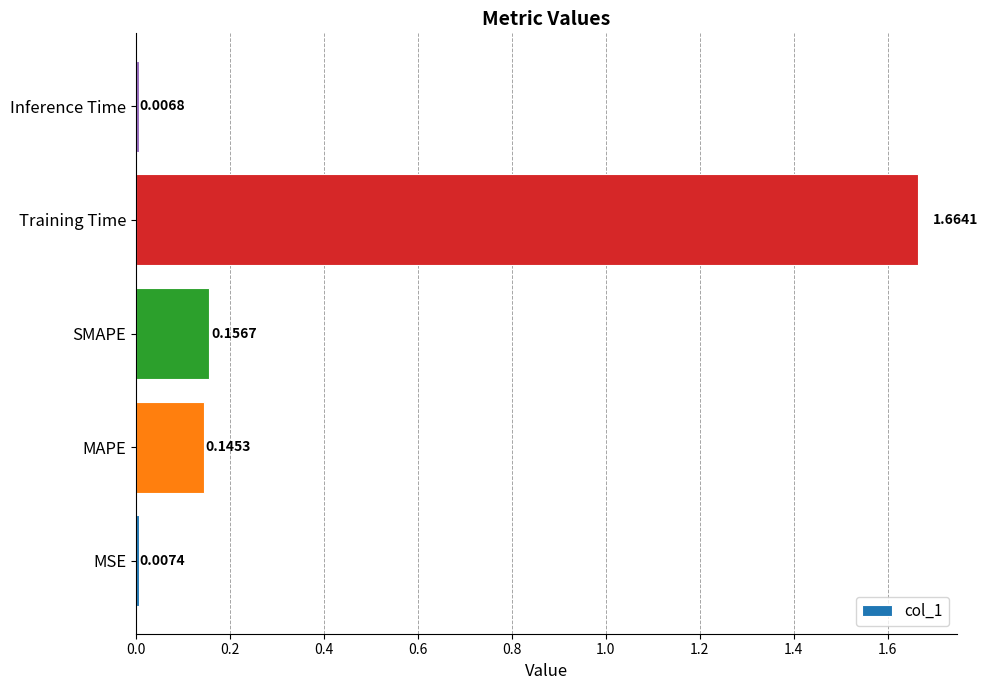

Which category has the highest value across all series?

Training Time